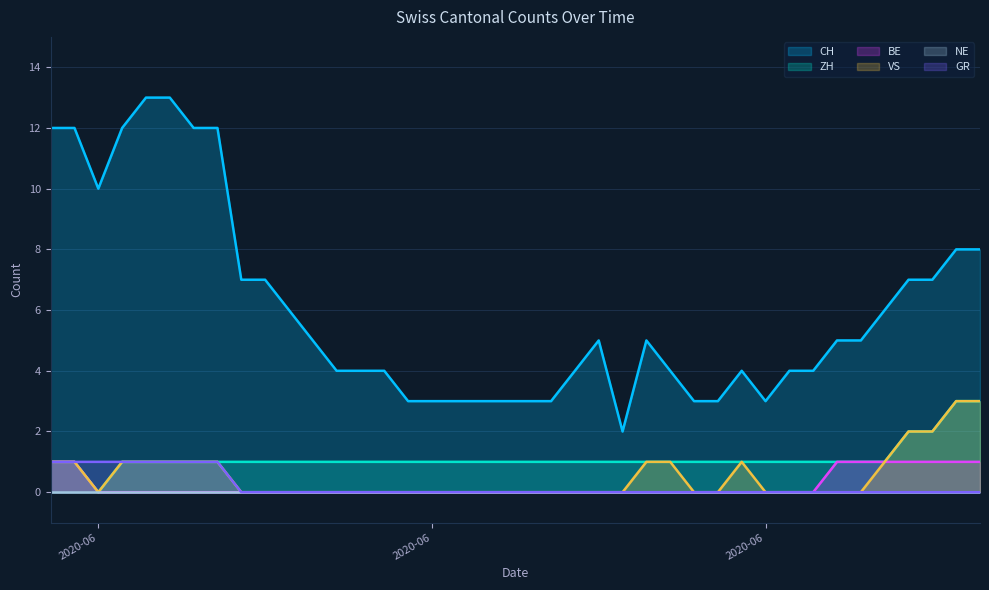

True or false: ZH and BE intersect in this chart.

False